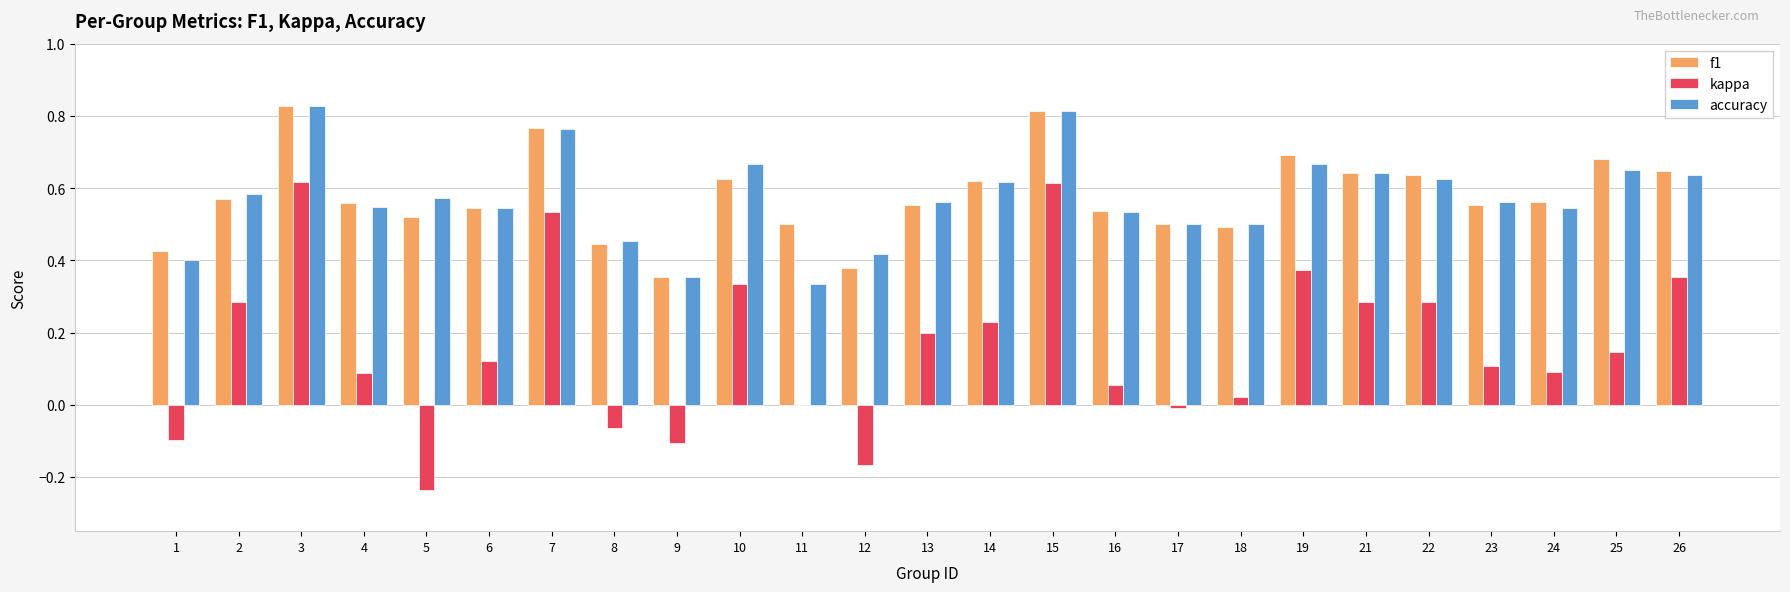

Between 5 and 23, which series saw the biggest shift?

kappa